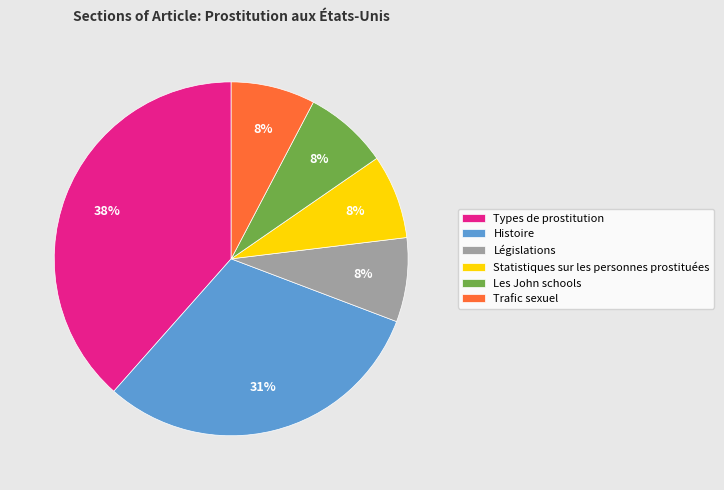

Is the sum of Types de prostitution and Histoire greater than half?

Yes